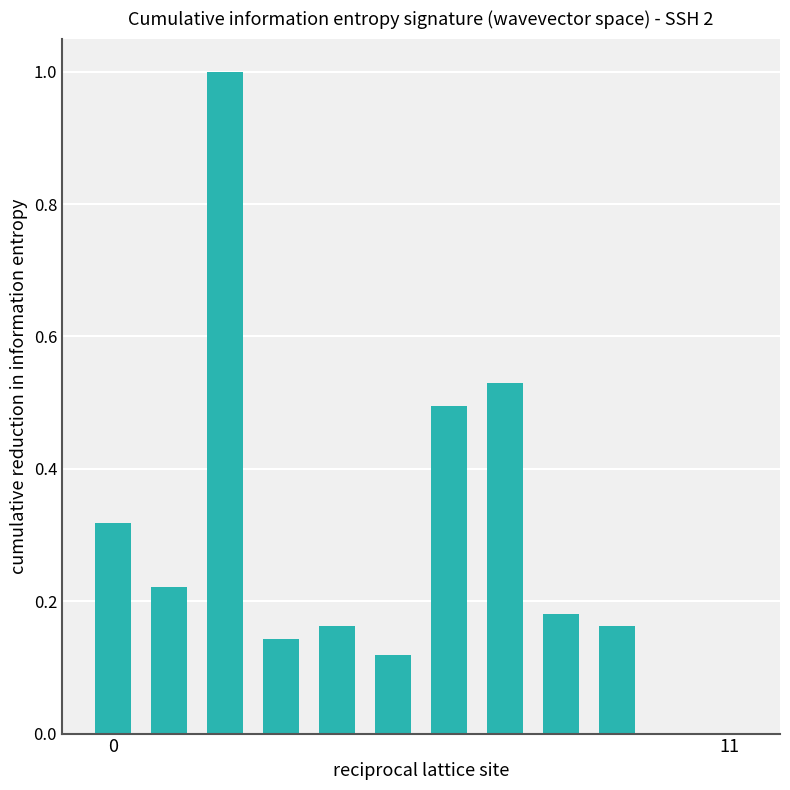

What is the sum of all values?

3.3